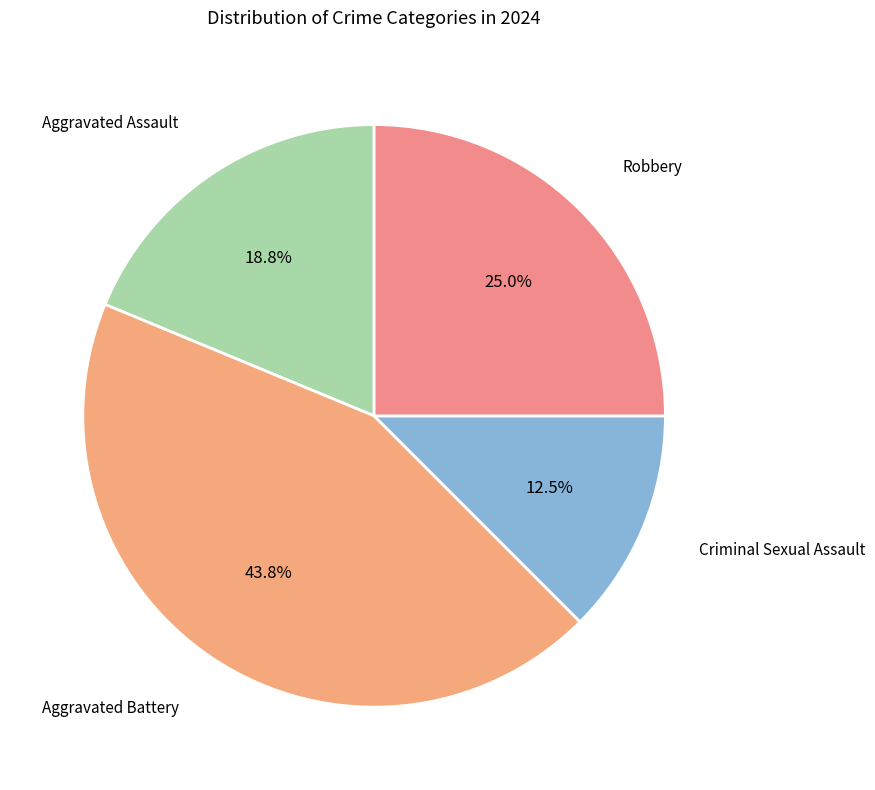

Count the number of slices in the pie.

4